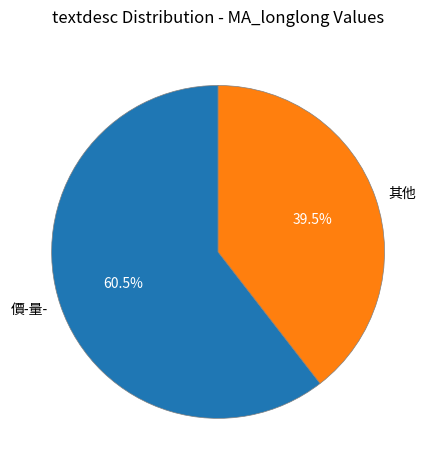

Which has a higher value, 其他 or 價-量-?

價-量-